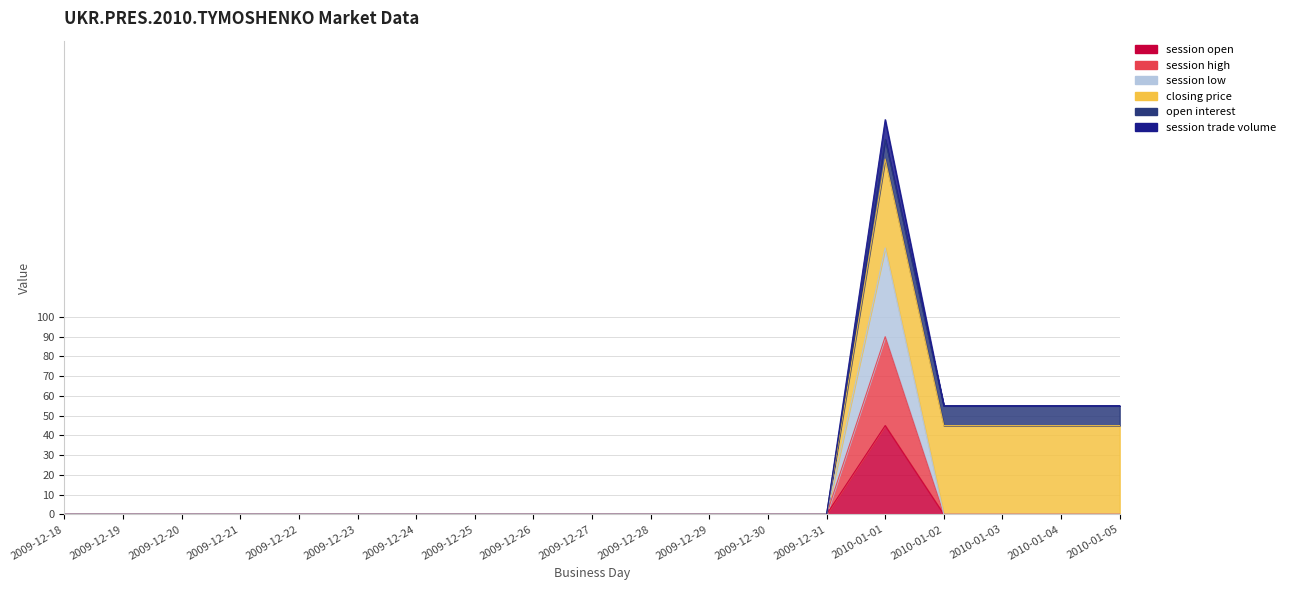

How many data points does each series have?

19